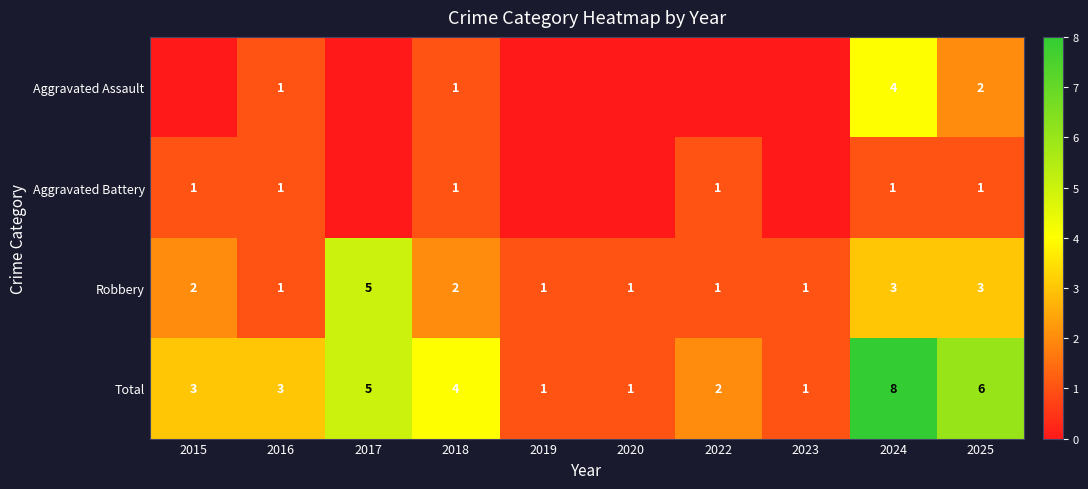

What is the maximum value for Total?

8